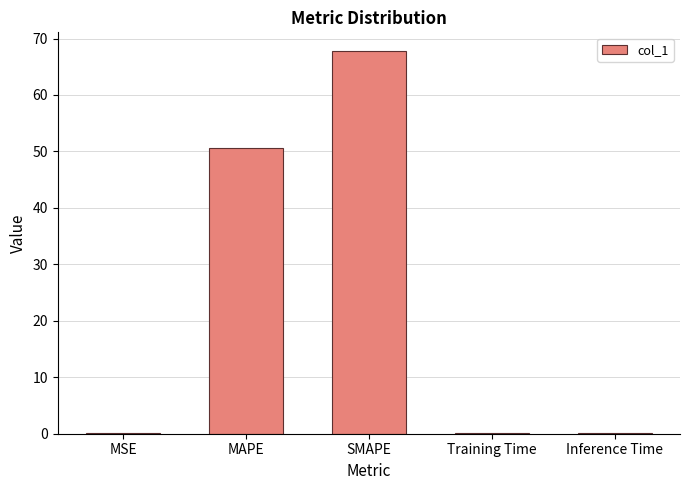

At which category does the chart reach its peak across all series?

SMAPE